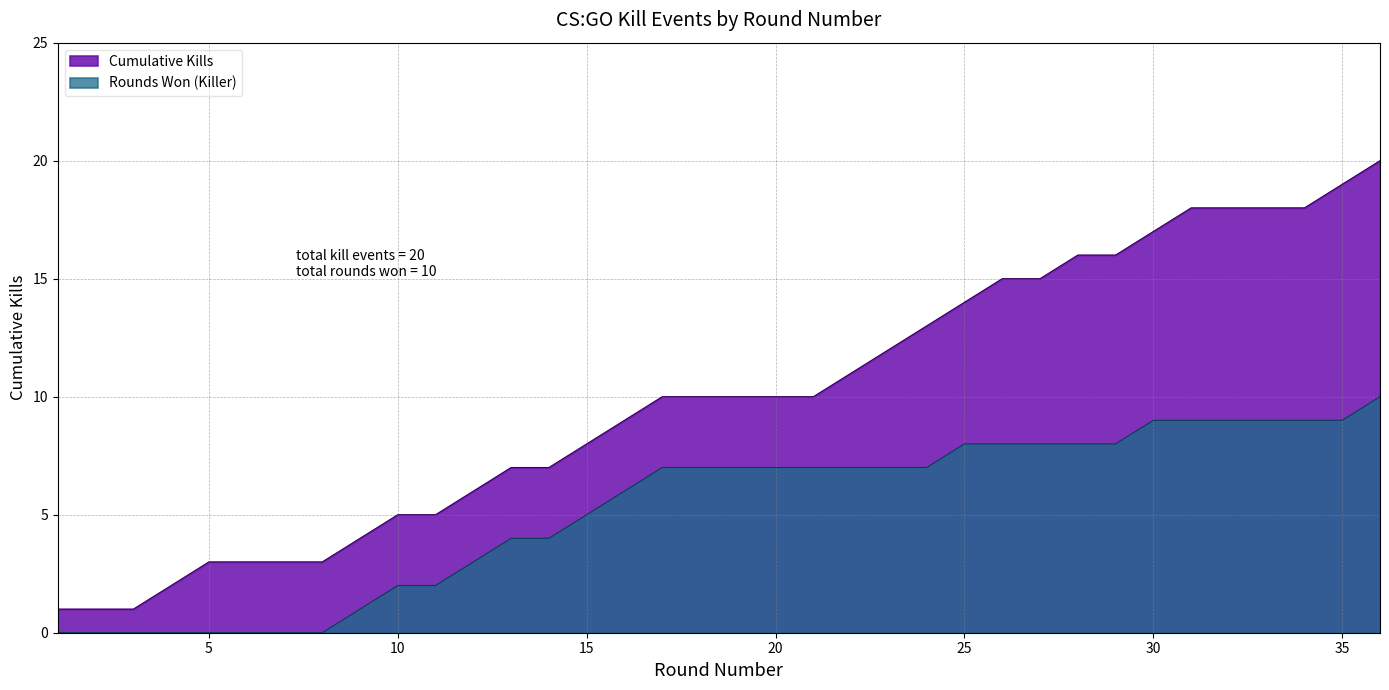

What is the difference between the maximum and minimum values in the Cumulative Kills series?

19